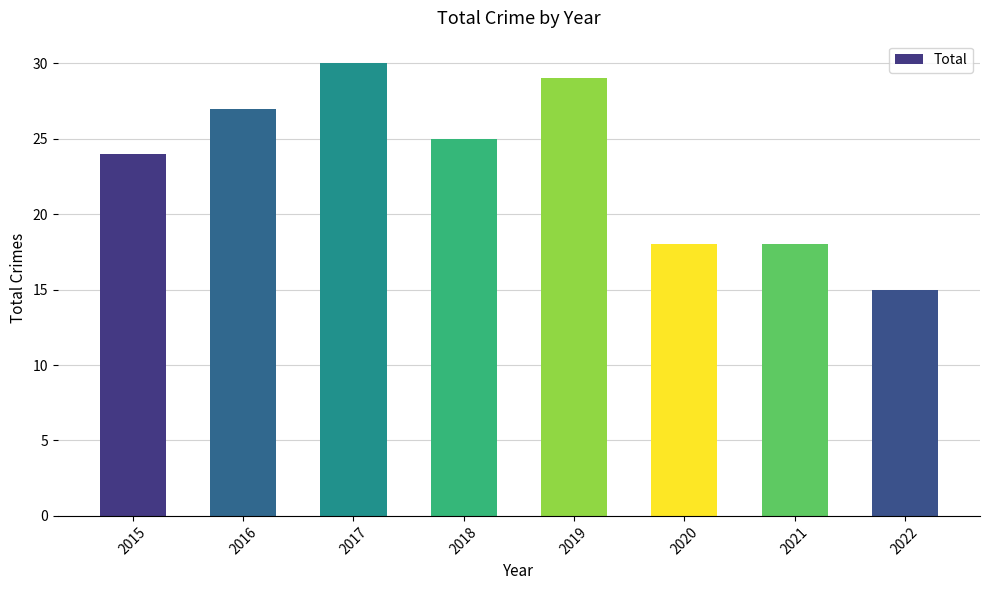

The chart shows a value of 25 at 2021. True or false?

False